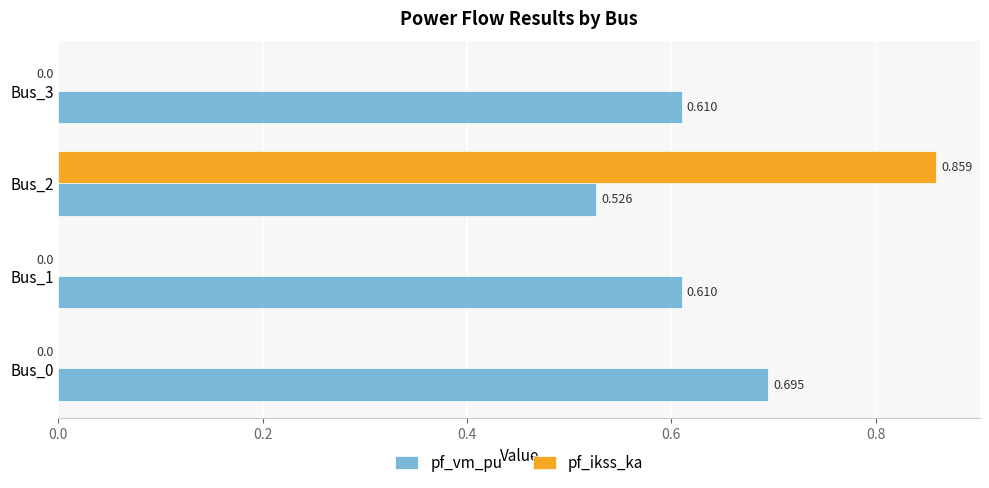

Which series changed the most between Bus_0 and Bus_2?

pf_ikss_ka